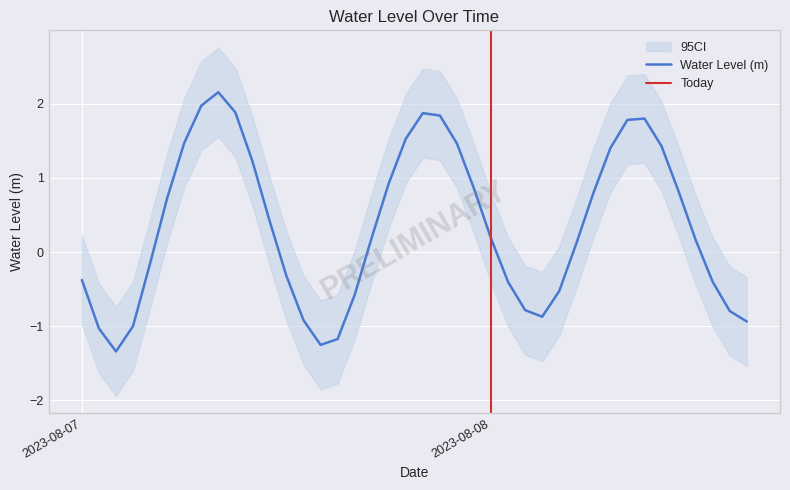

What position from the right is 2023-08-07 20:00:00?

20